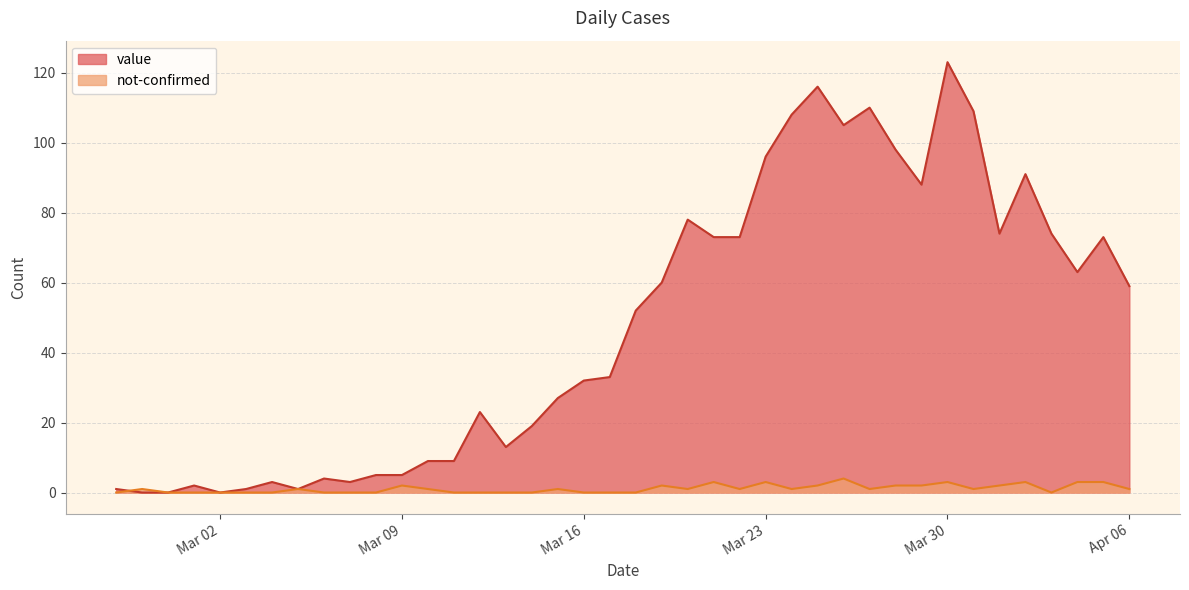

Which series has the largest range (max minus min)?

value